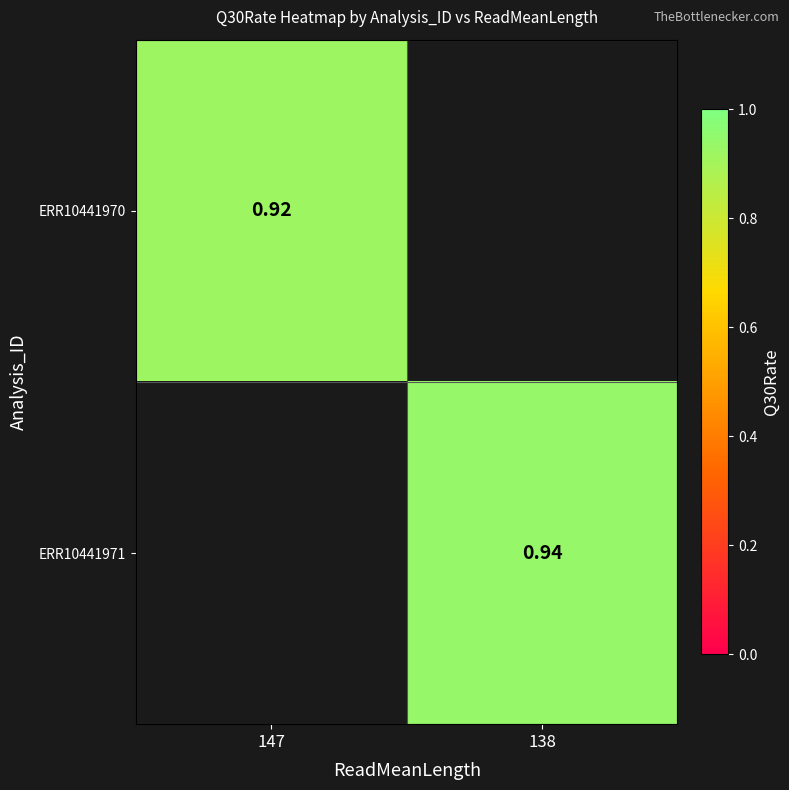

At which category is the sum across all series the highest?

138